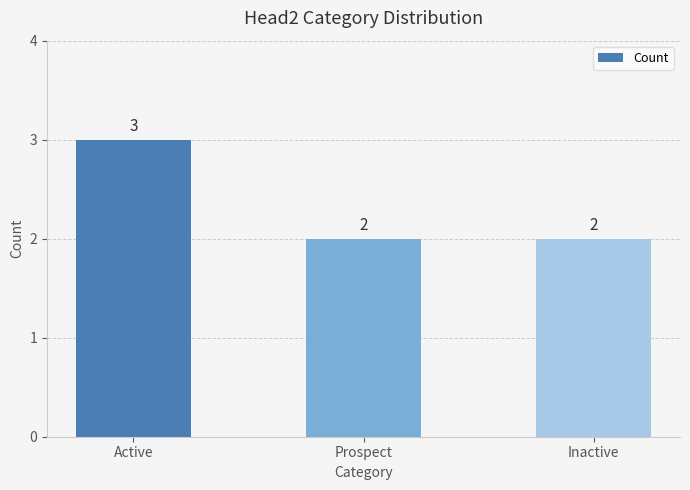

What is the greatest value displayed?

3